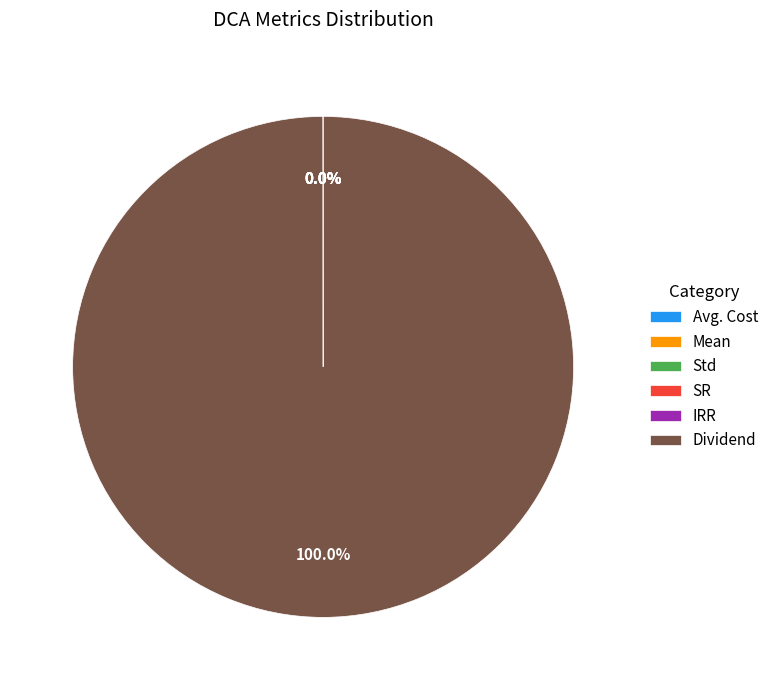

What is the largest slice in the pie chart?

Dividend